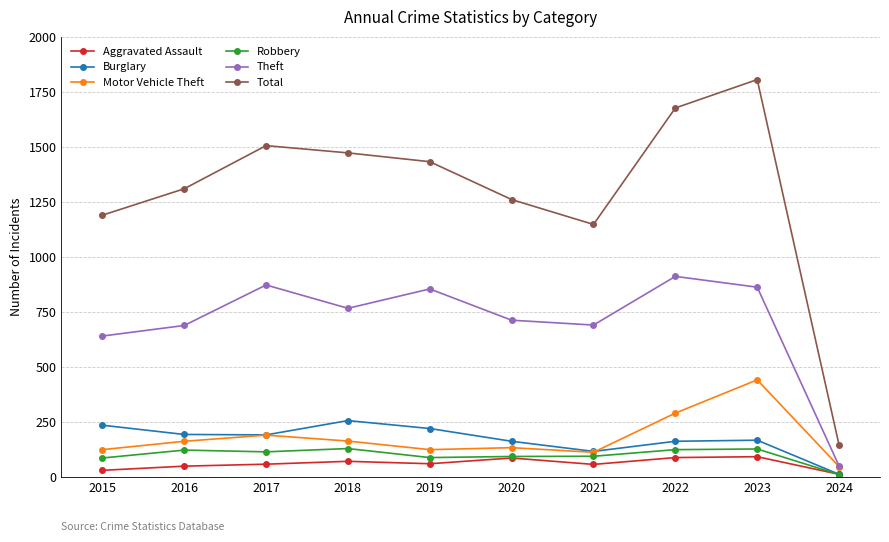

What is the average value of the Robbery series?

100